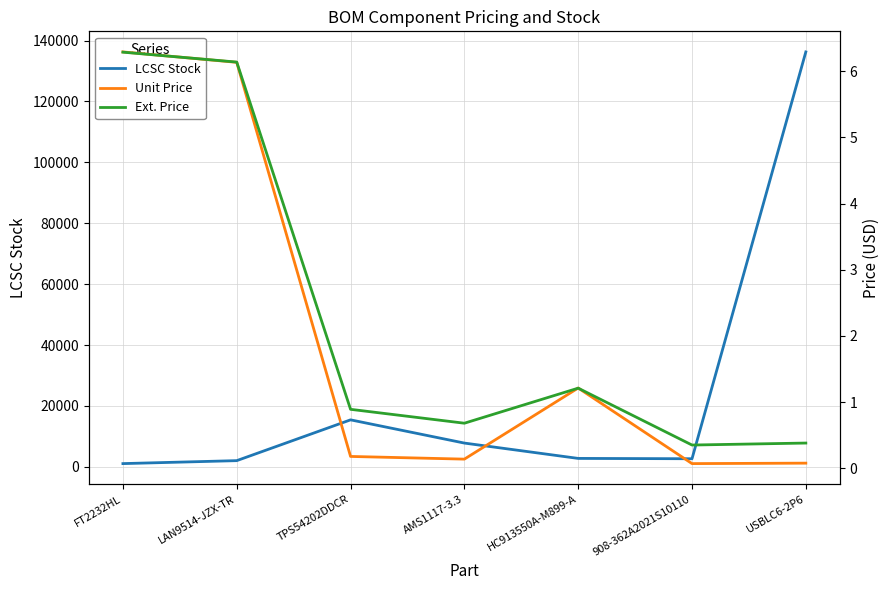

Read the Unit Price value at 908-362A2021S10110.

0.1